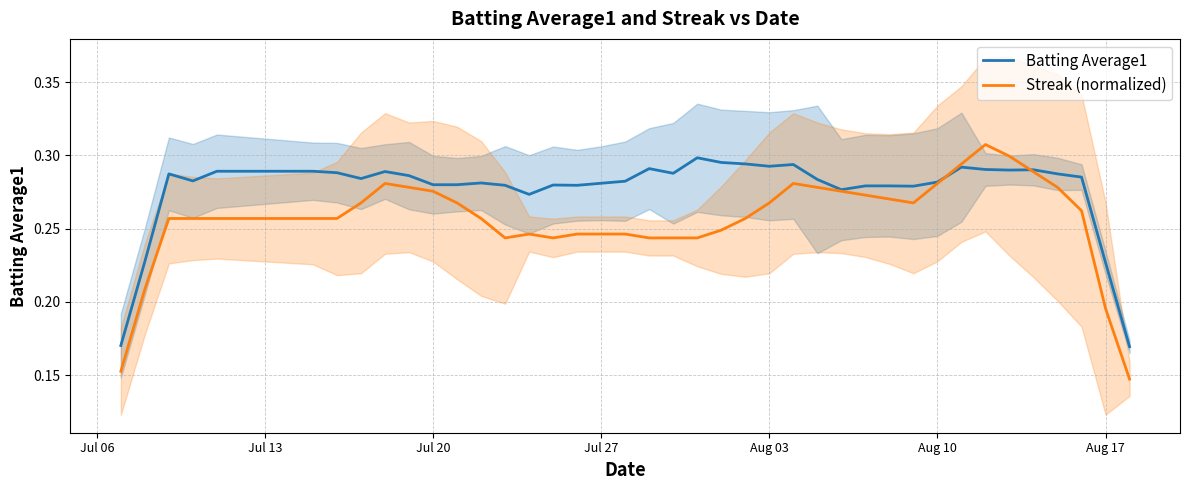

Rank the series at Aug 17 from highest to lowest value.

Batting Average1, Streak (normalized)